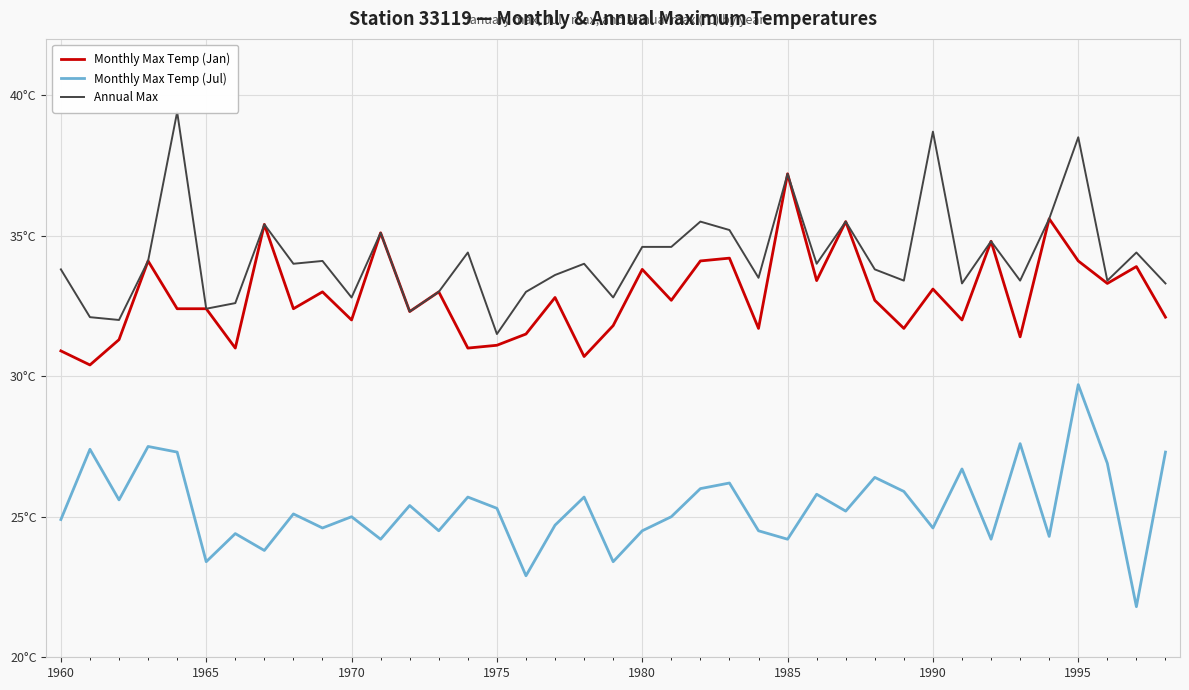

What is the value of the Annual Max point at the 8th from the left?

35.4